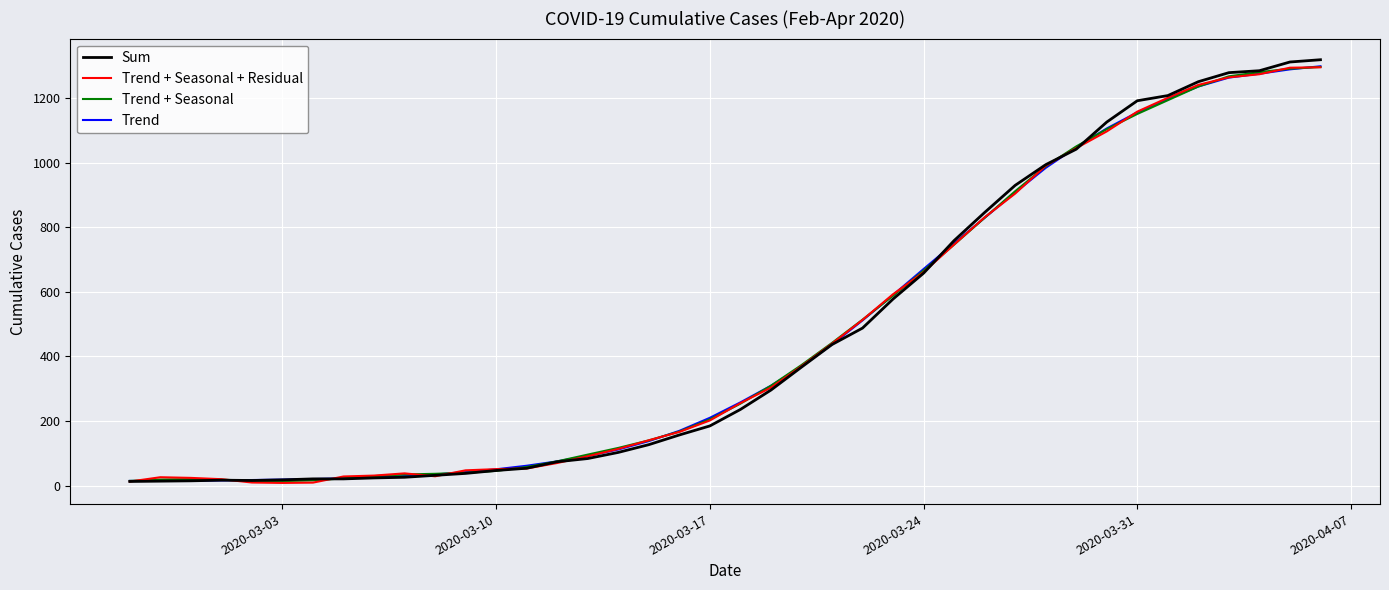

Which series has the largest range (max minus min)?

Sum